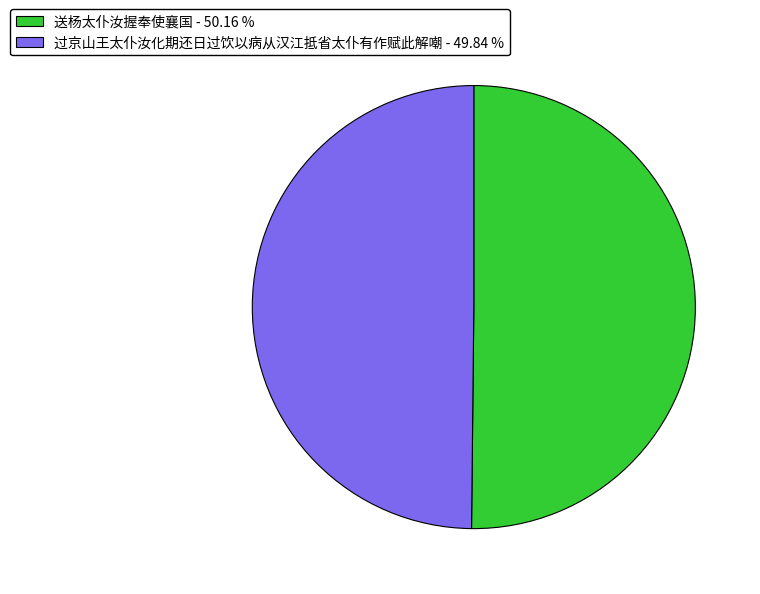

Do 过京山王太仆汝化期还日过饮以病从汉江抵省太仆有作赋此解嘲 - 49.84 % and 送杨太仆汝握奉使襄国 - 50.16 % together represent more than half of the pie?

Yes